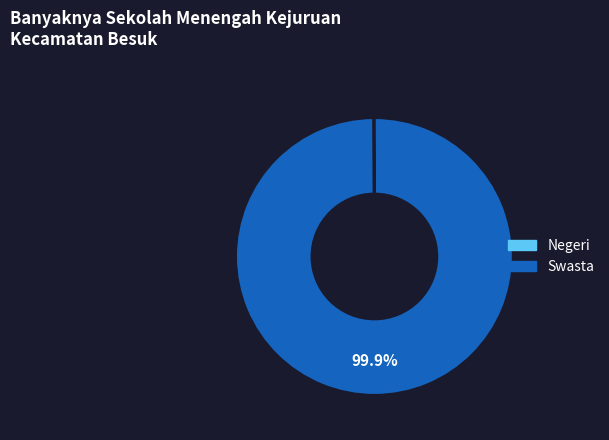

Is there a majority slice in this chart?

Yes